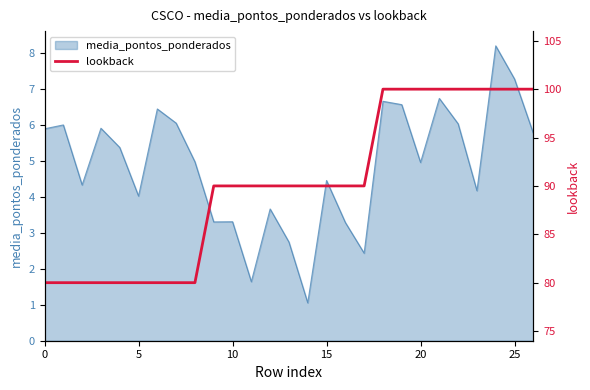

True or false: the data shows 51 at 15.

False